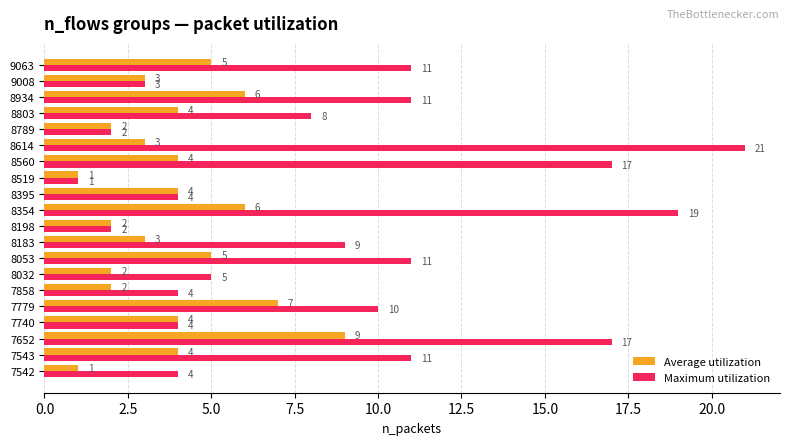

List the series in order of their peak value, highest first.

Maximum utilization, Average utilization